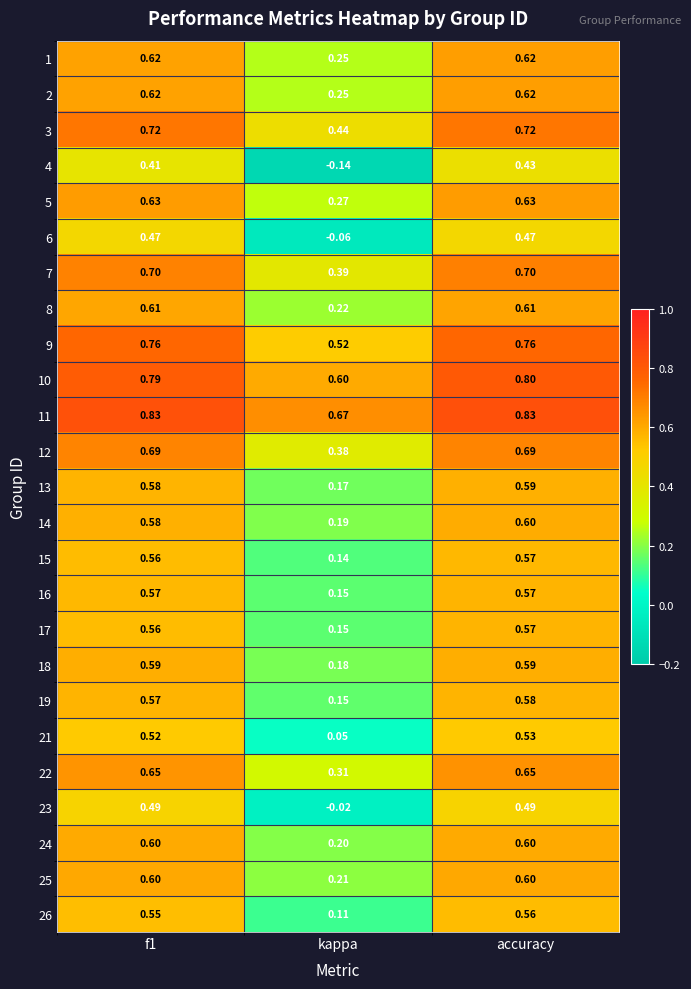

Is the value of 4 at accuracy greater than the value of 21 at accuracy?

No